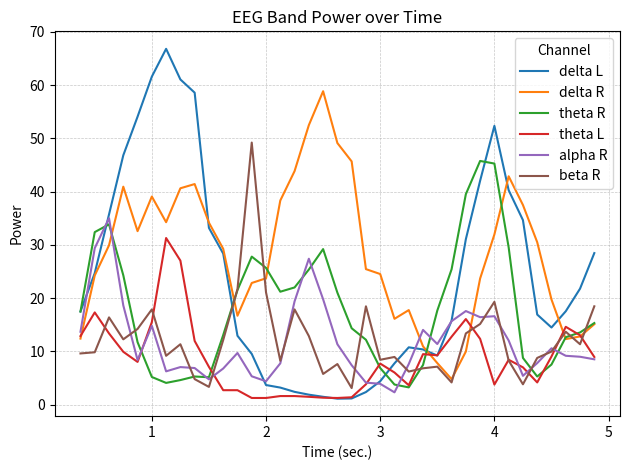

What is the average value of the delta L series?

23.9